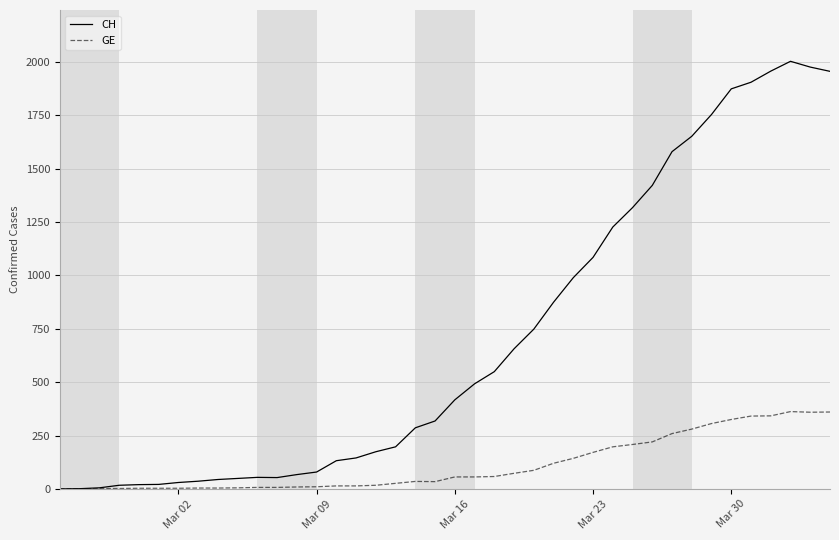

Which series has the largest total across all categories?

CH